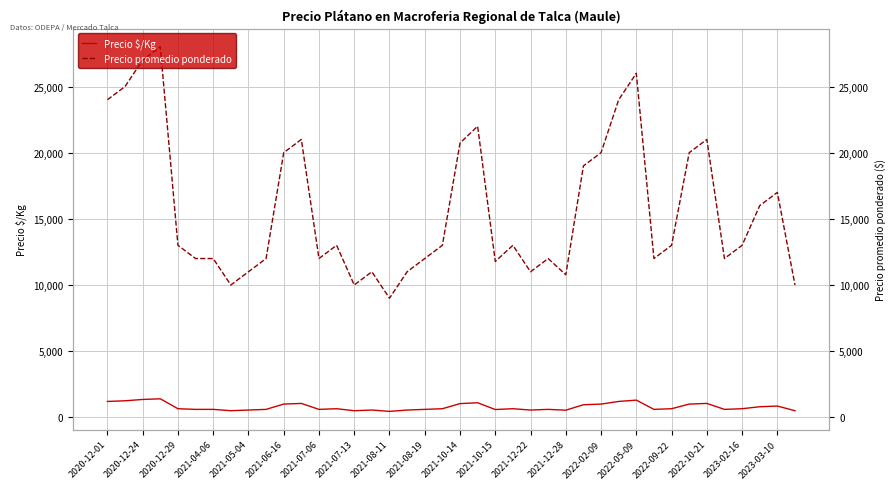

Reading left to right, extract all data points from this chart.

Precio $/Kg: 1200	1250	1350	1400	650	600	600	500	550	600	1000	1050	600	650	500	550	450	550	600	650	1036	1100	589	650	550	600	539	950	1000	1200	1300	600	650	1000	1050	600	650	800	850	500
Precio promedio ponderado: 24000	25000	27000	28000	13000	12000	12000	10000	11000	12000	20000	21000	12000	13000	10000	11000	9000	11000	12000	13000	20727	22000	11778	13000	11000	12000	10773	19000	20000	24000	26000	12000	13000	20000	21000	12000	13000	16000	17000	10000